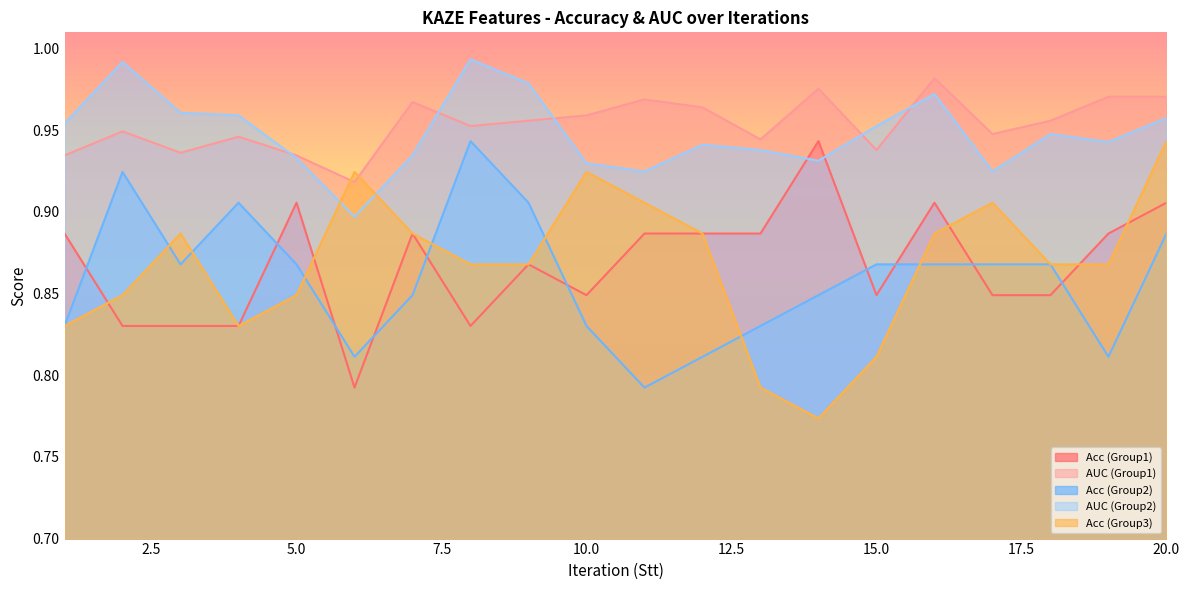

At how many categories does at least one series exceed 0?

20